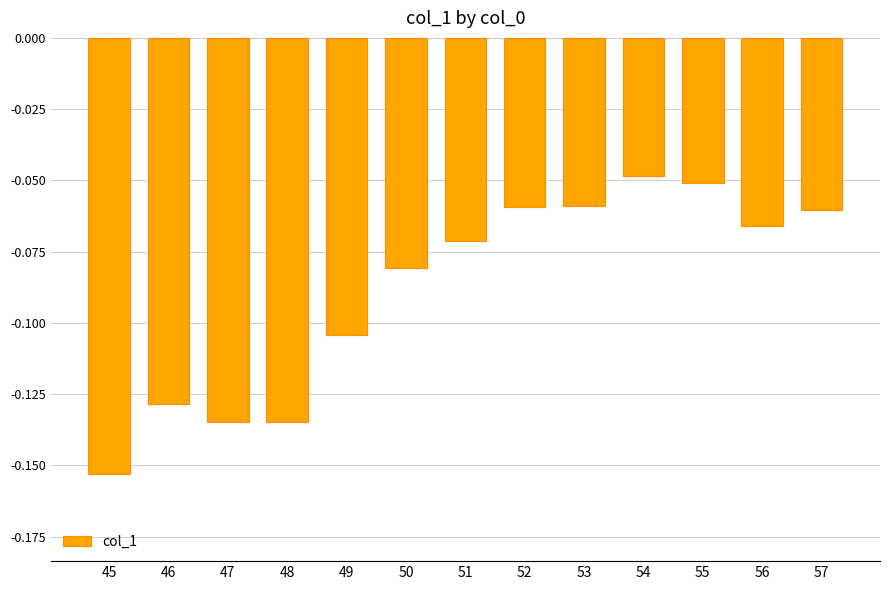

Which has a higher value, 52 or 47?

52